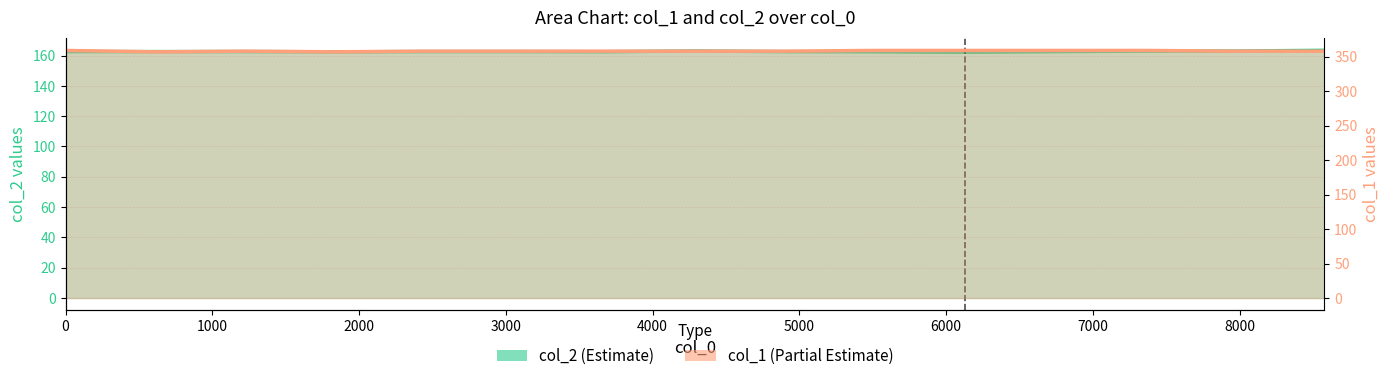

The col_2 series shows 57.3 at 8577. True or false?

False